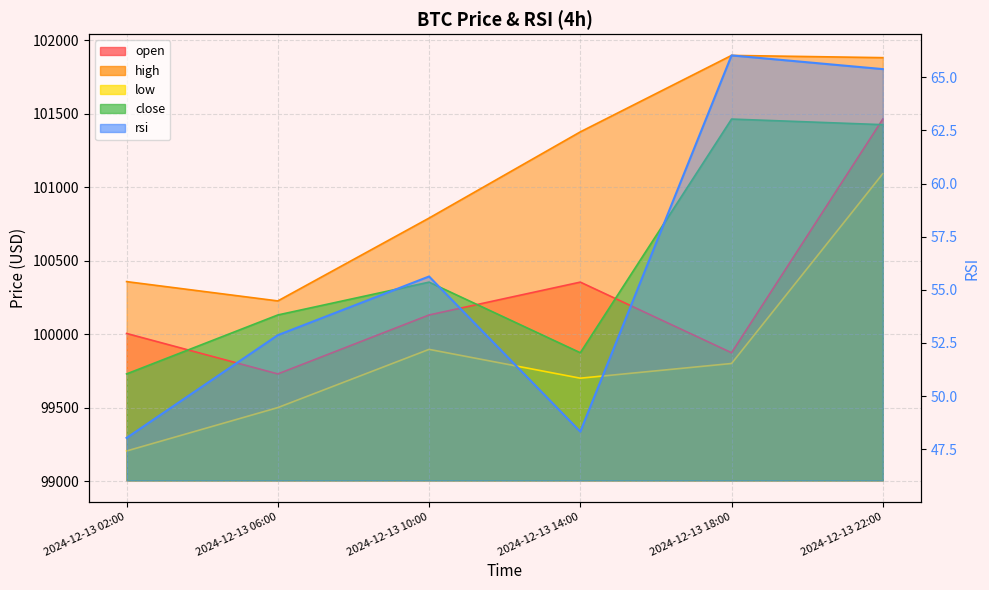

What is the average value of the rsi series?

56.0